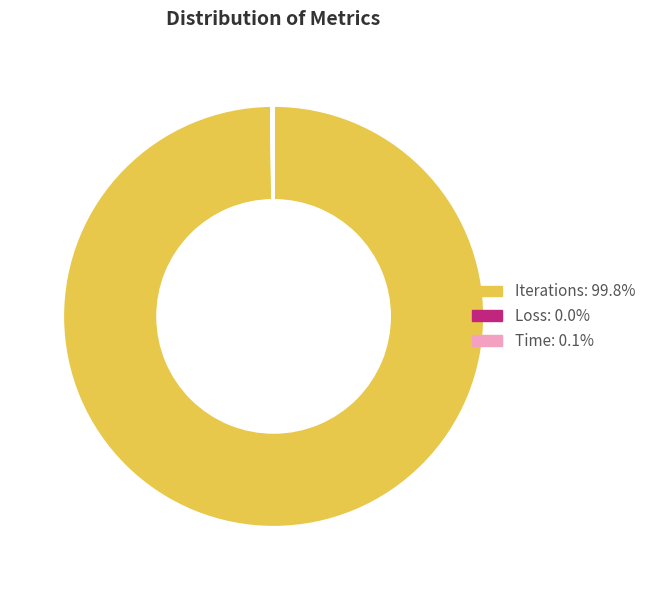

What is the largest slice in the pie chart?

Iterations